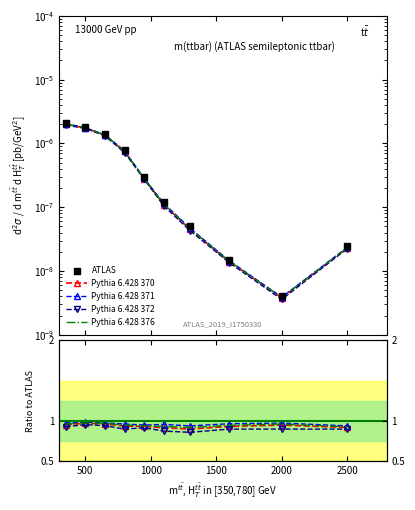

Which series reaches the minimum Y coordinate?

ATLAS